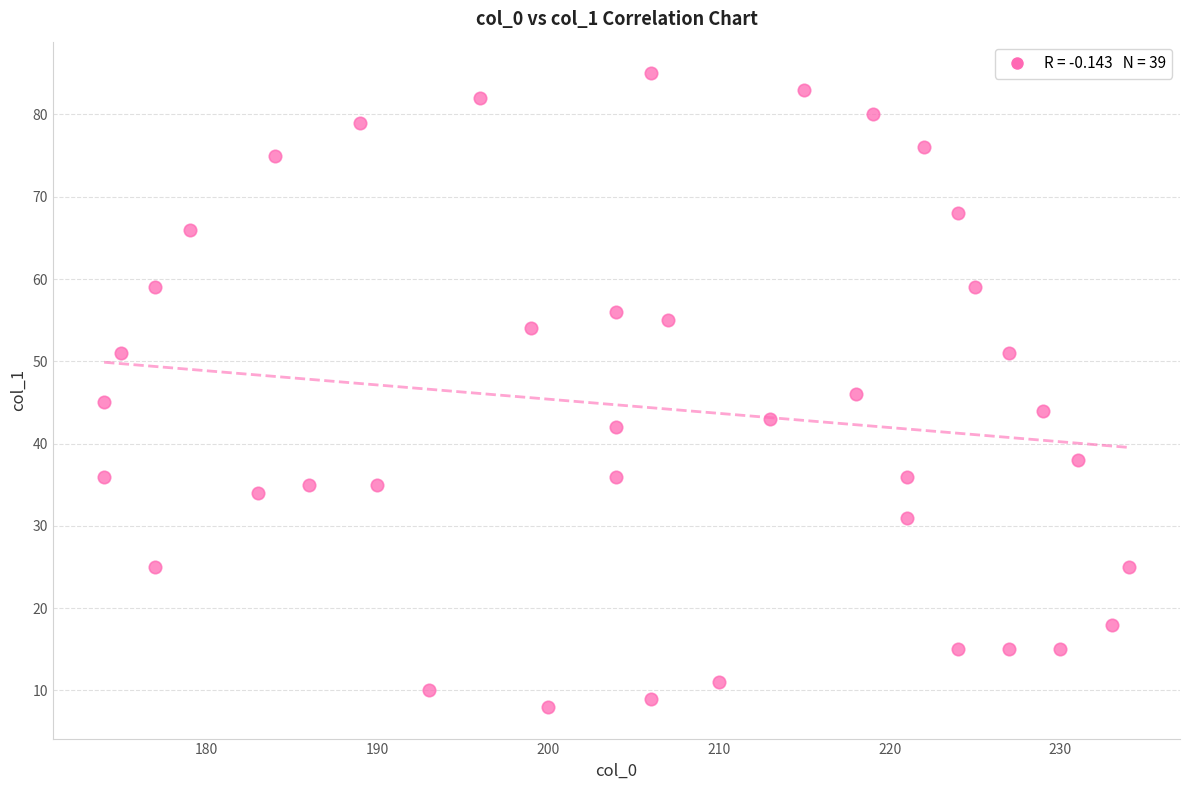

What is the range of Y values (max minus min)?

77